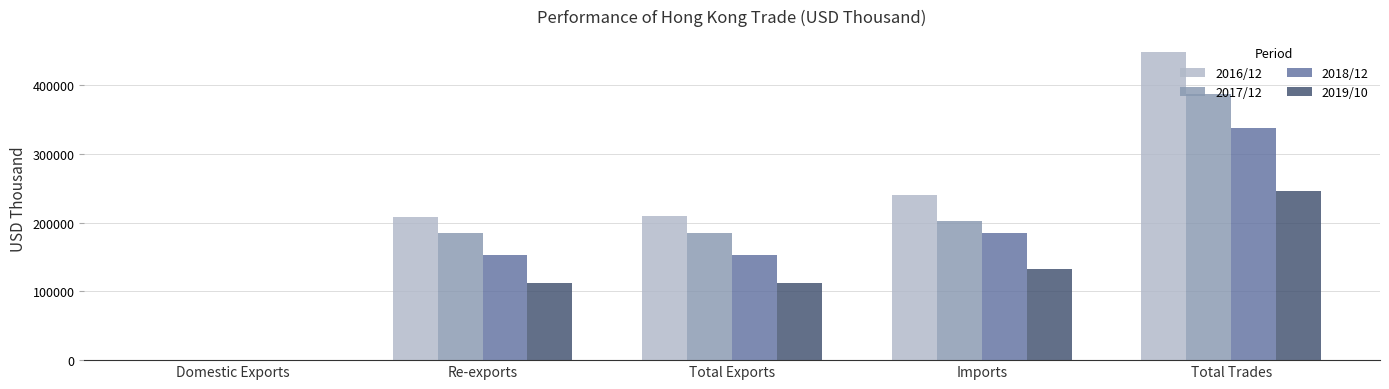

Is the value of 2018/12 at Total Trades greater than the value of 2019/10 at Imports?

Yes